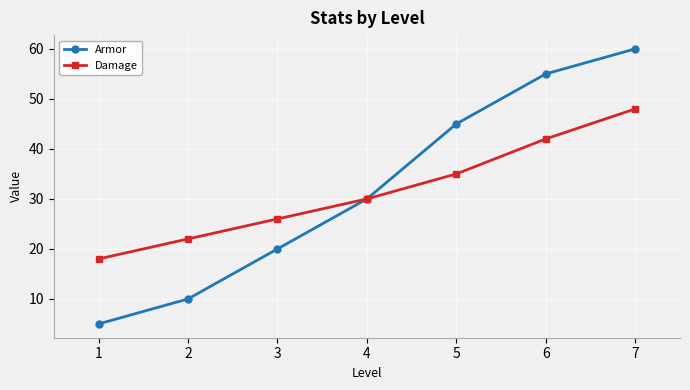

What value does the Armor series have at 4?

30